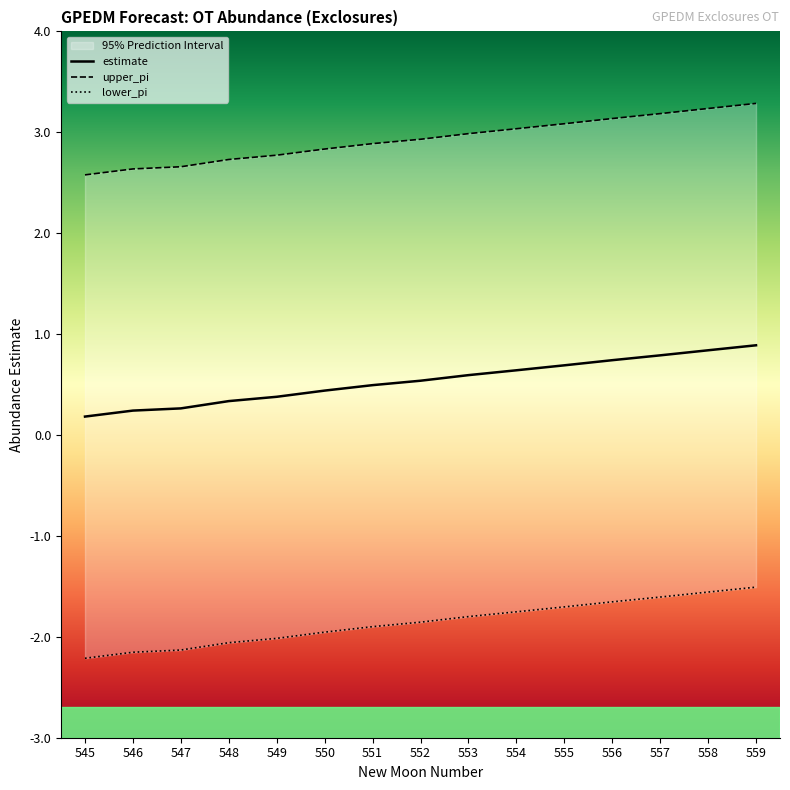

What is the difference between the estimate values at 546 and 552?

0.3